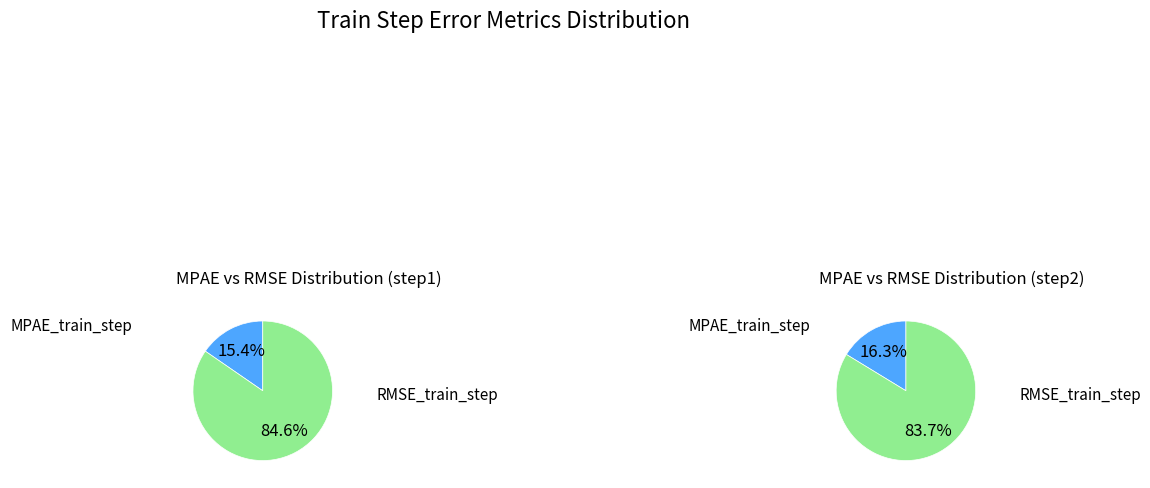

How many segments does this pie chart have?

2